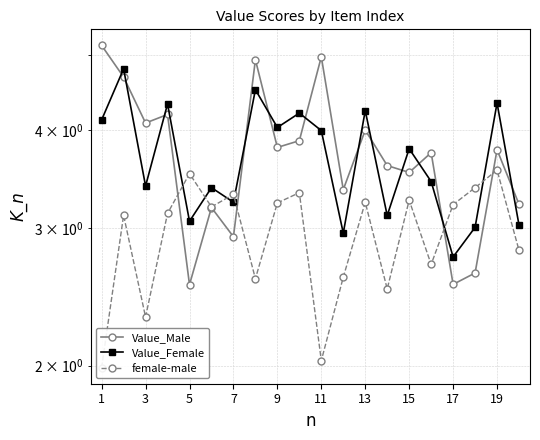

List the series in order of their peak value, highest first.

Value_Male, Value_Female, female-male